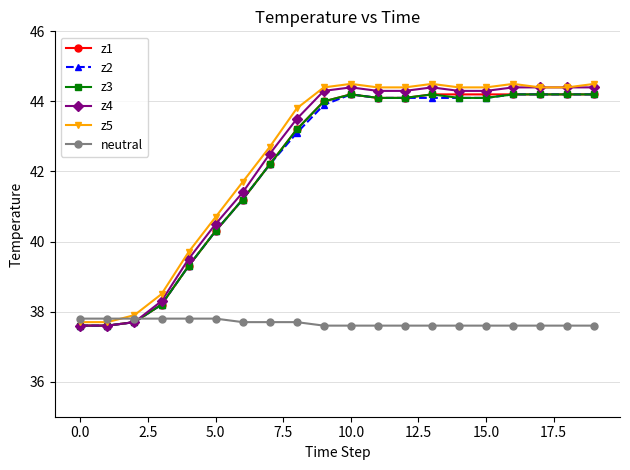

At how many categories does at least one series exceed 37?

20